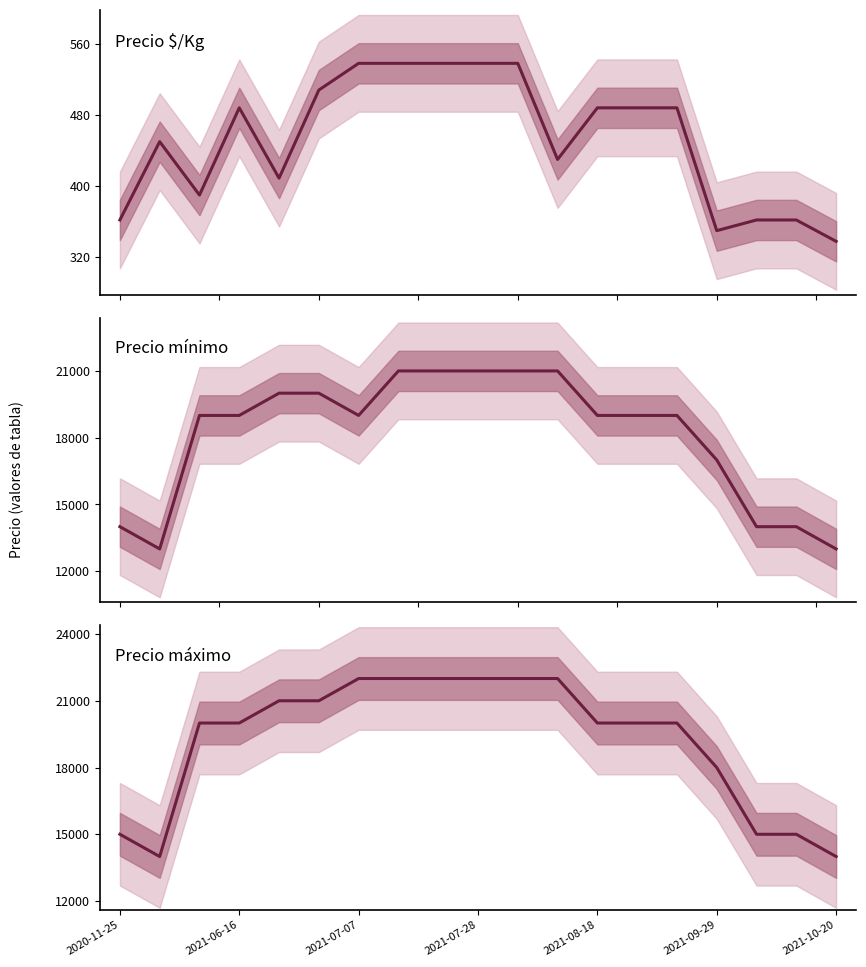

What is the average value of the Precio mínimo series?

18105